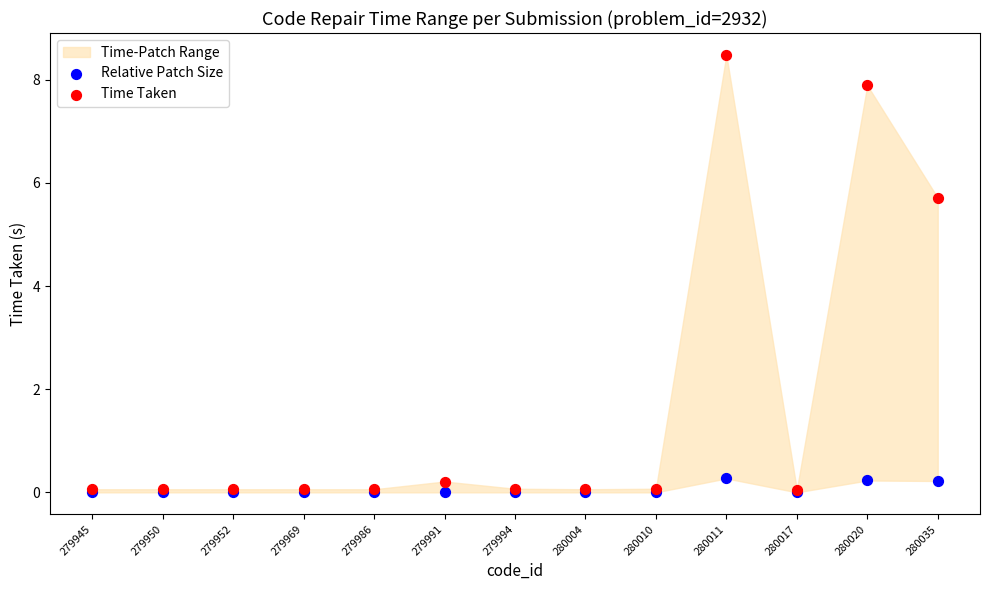

In the Time Taken series, what Y value is closest to 4?

5.7